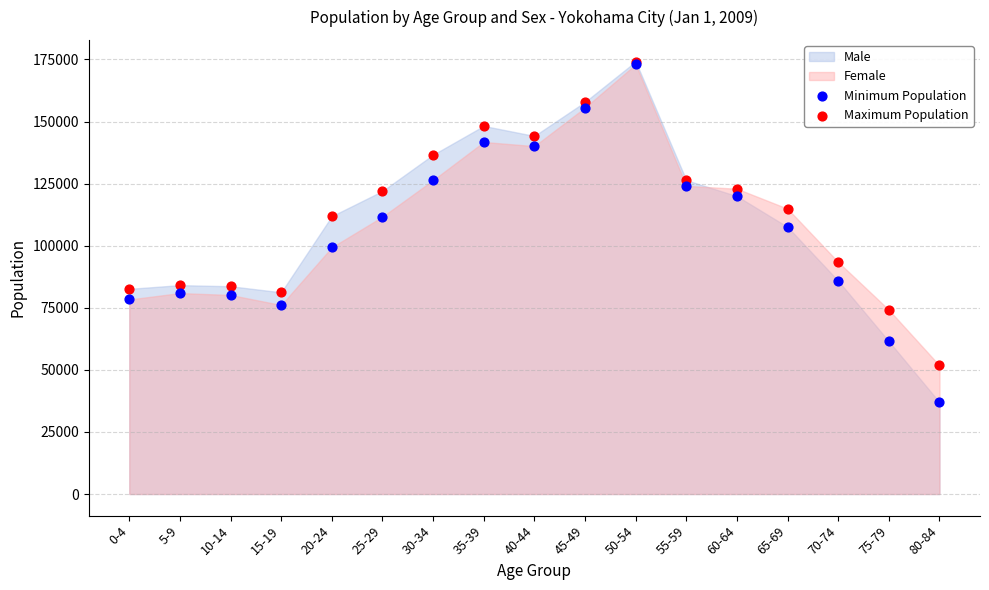

Is the value of Male at 75-79 greater than the value of Female at 45-49?

No